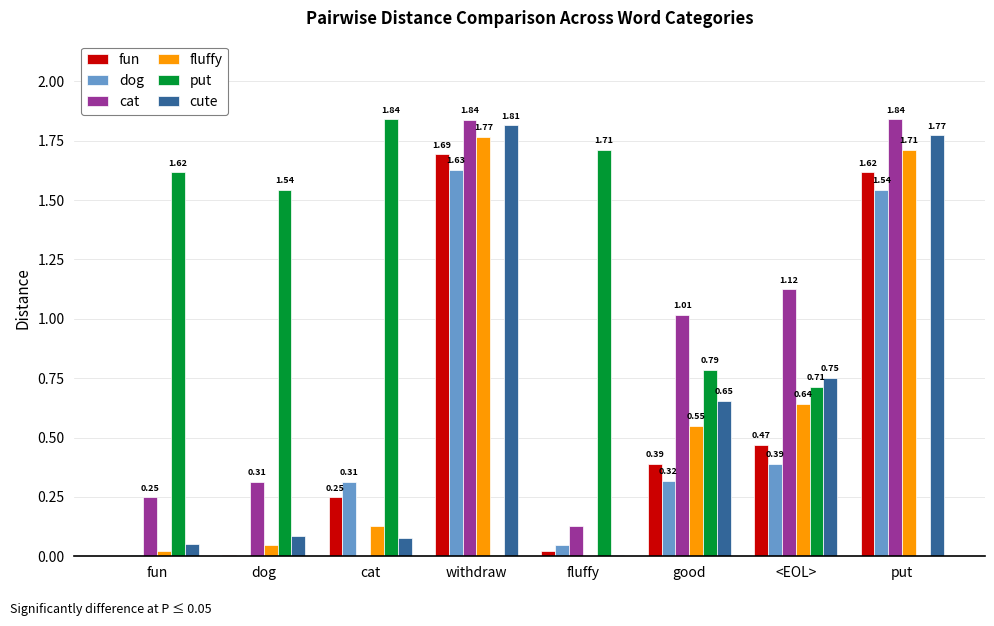

What is the total value across all series at fluffy?

1.9